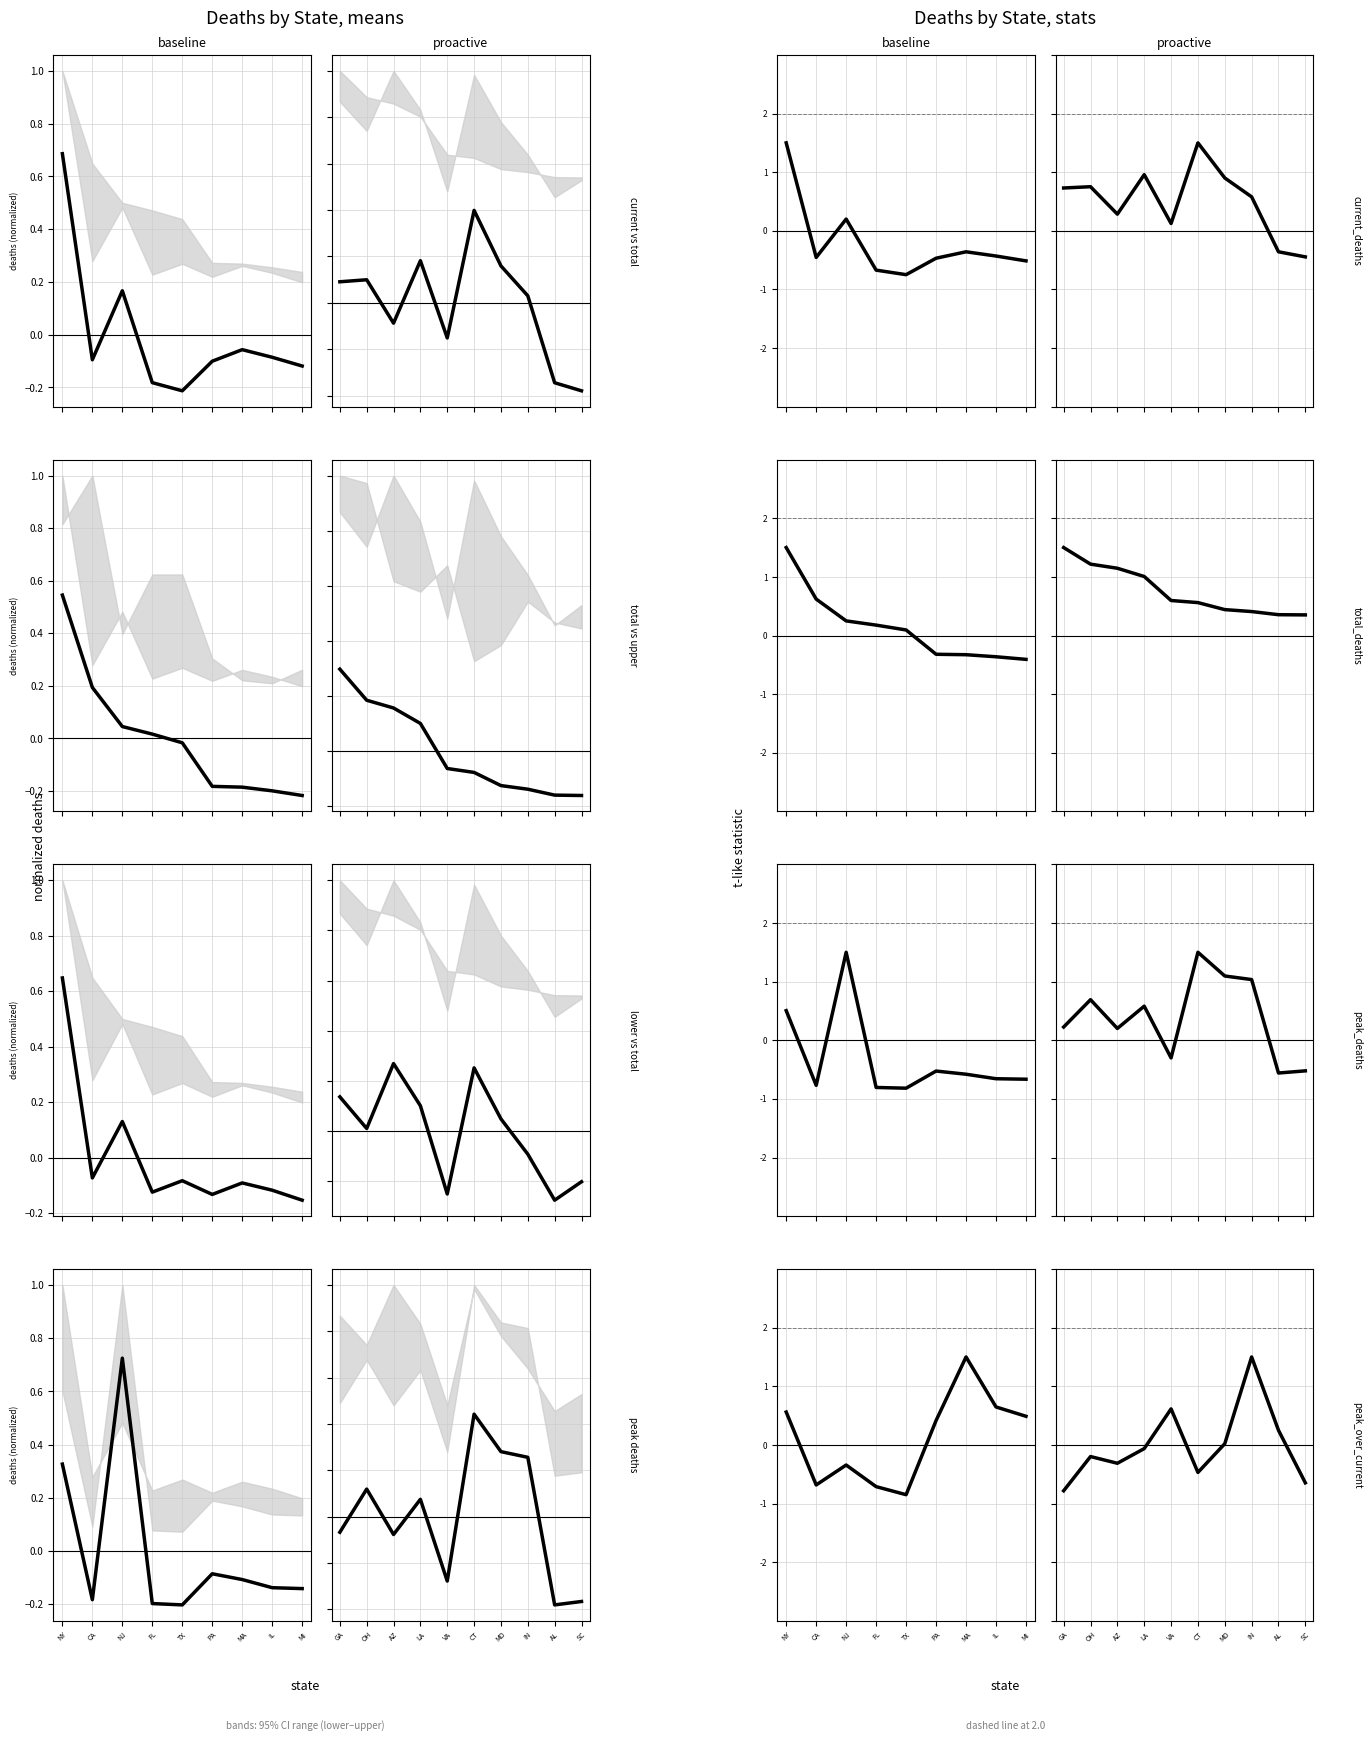

What is the difference between the maximum and minimum values in the peak_over_current series?

2.3